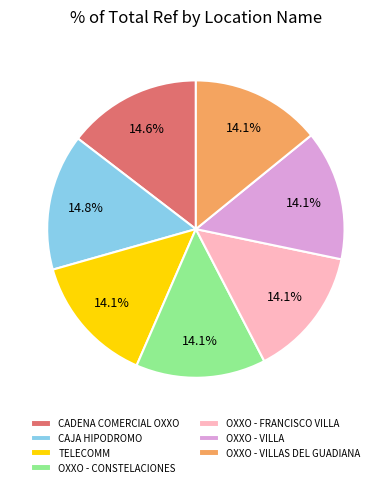

What portion of the pie excludes OXXO - CONSTELACIONES?

85.9%